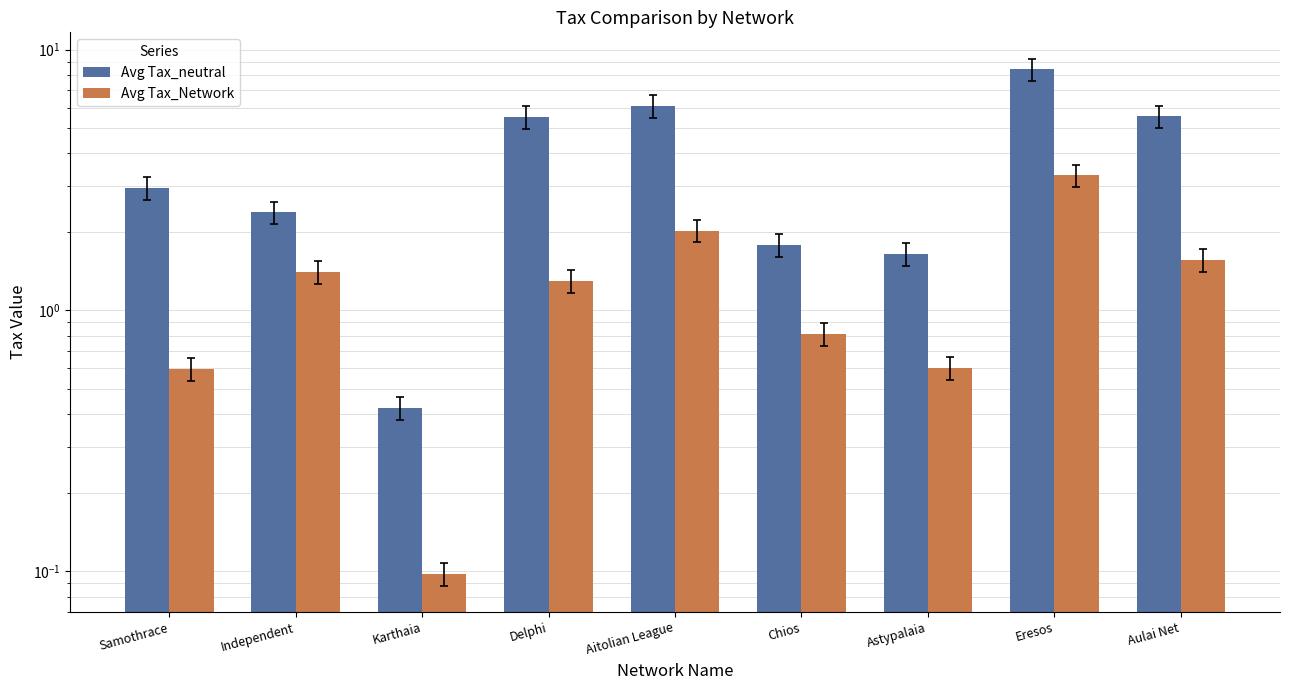

Between Samothrace and Aitolian League, which is larger?

Aitolian League